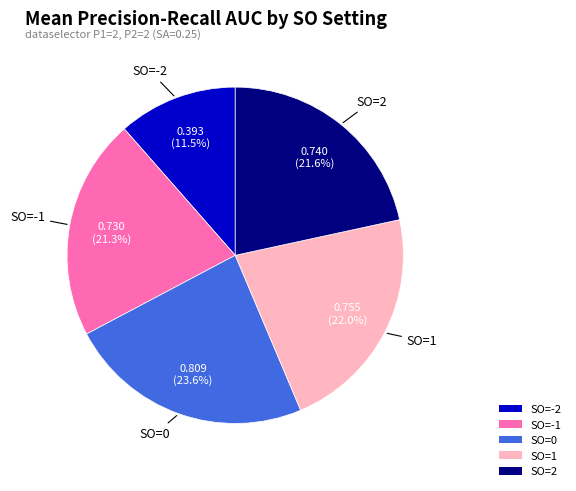

Does any single category account for the majority?

No